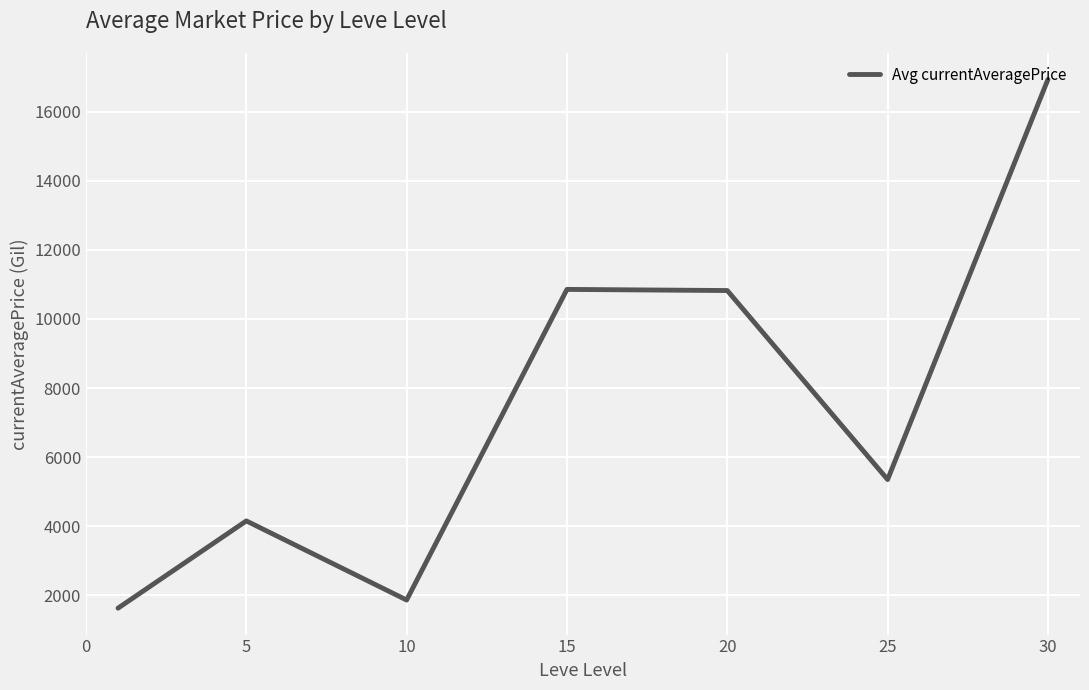

What is the difference between the maximum and minimum values?

15301.6